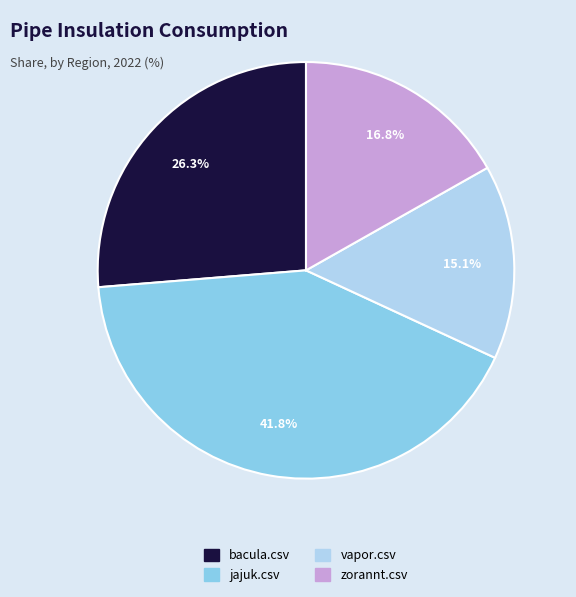

What percentage is NOT represented by jajuk.csv?

58.2%